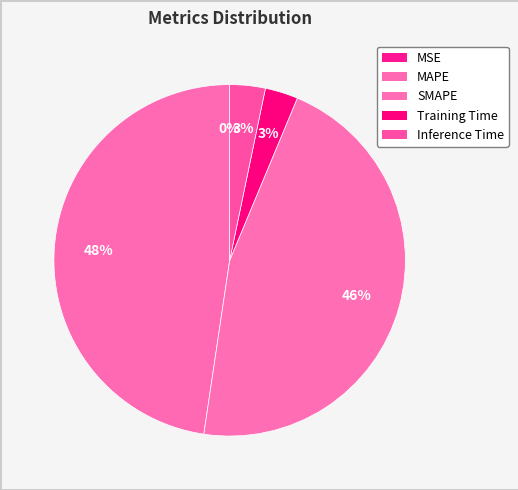

To the nearest percent, what portion does MAPE represent?

48%